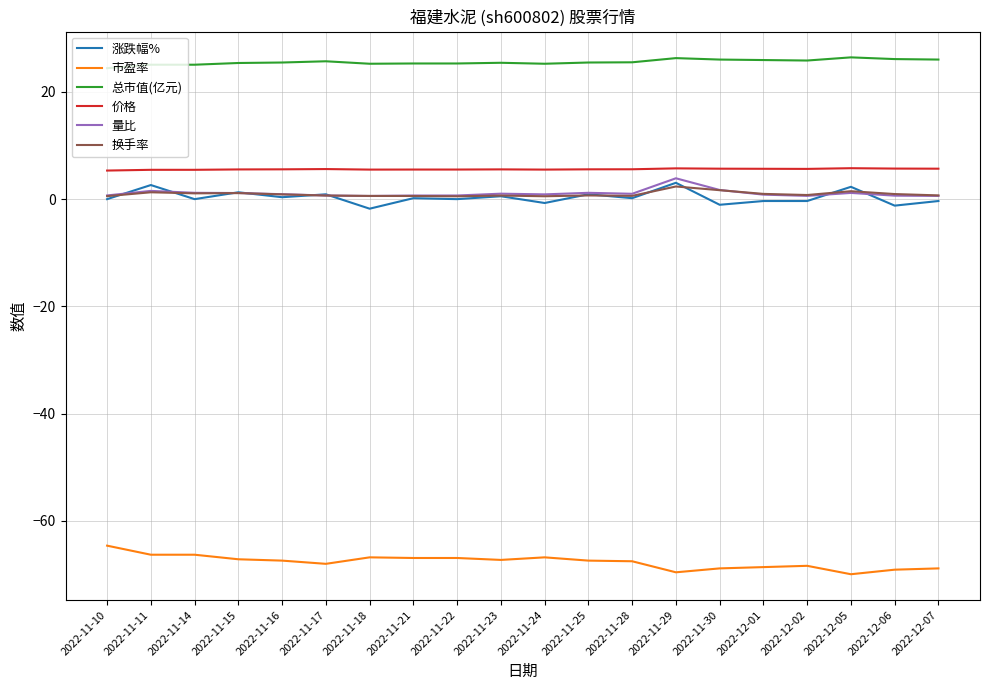

Is the value of 价格 at 2022-11-14 greater than the value of 涨跌幅% at 2022-11-24?

Yes